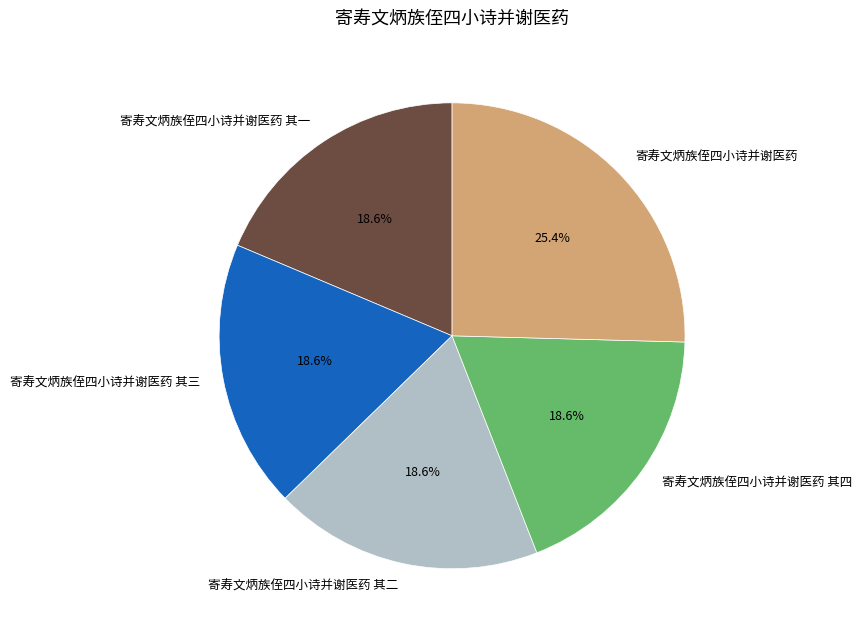

Is 寄寿文炳族侄四小诗并谢医药 其二 the majority of the pie?

No